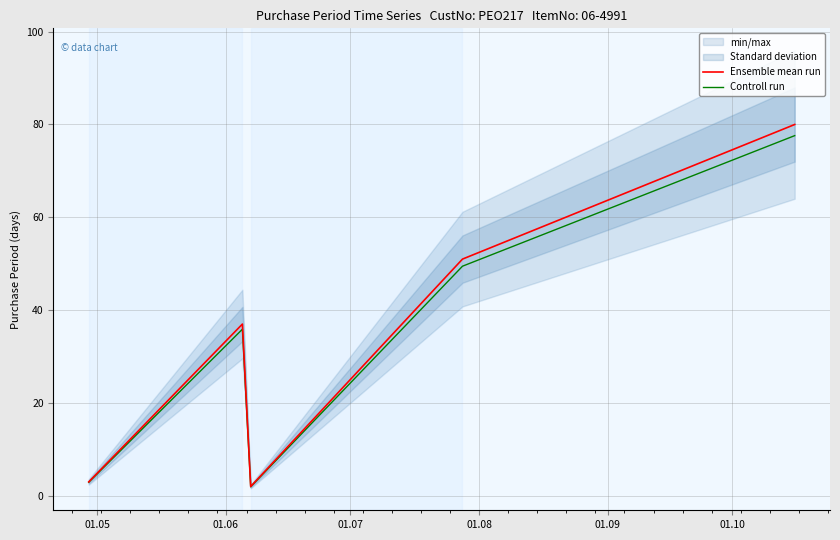

Reading left to right, list all the values displayed in this chart.

Ensemble mean run: 3.0	37.0	2.0	51.0	80.0
Controll run: 2.9	35.9	1.9	49.5	77.6